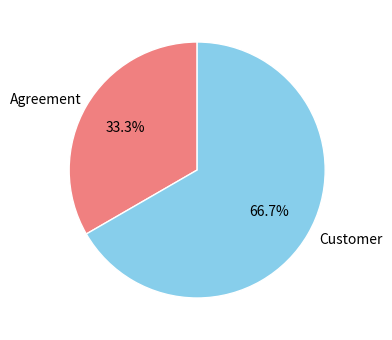

Between Customer and Agreement, which is larger?

Customer